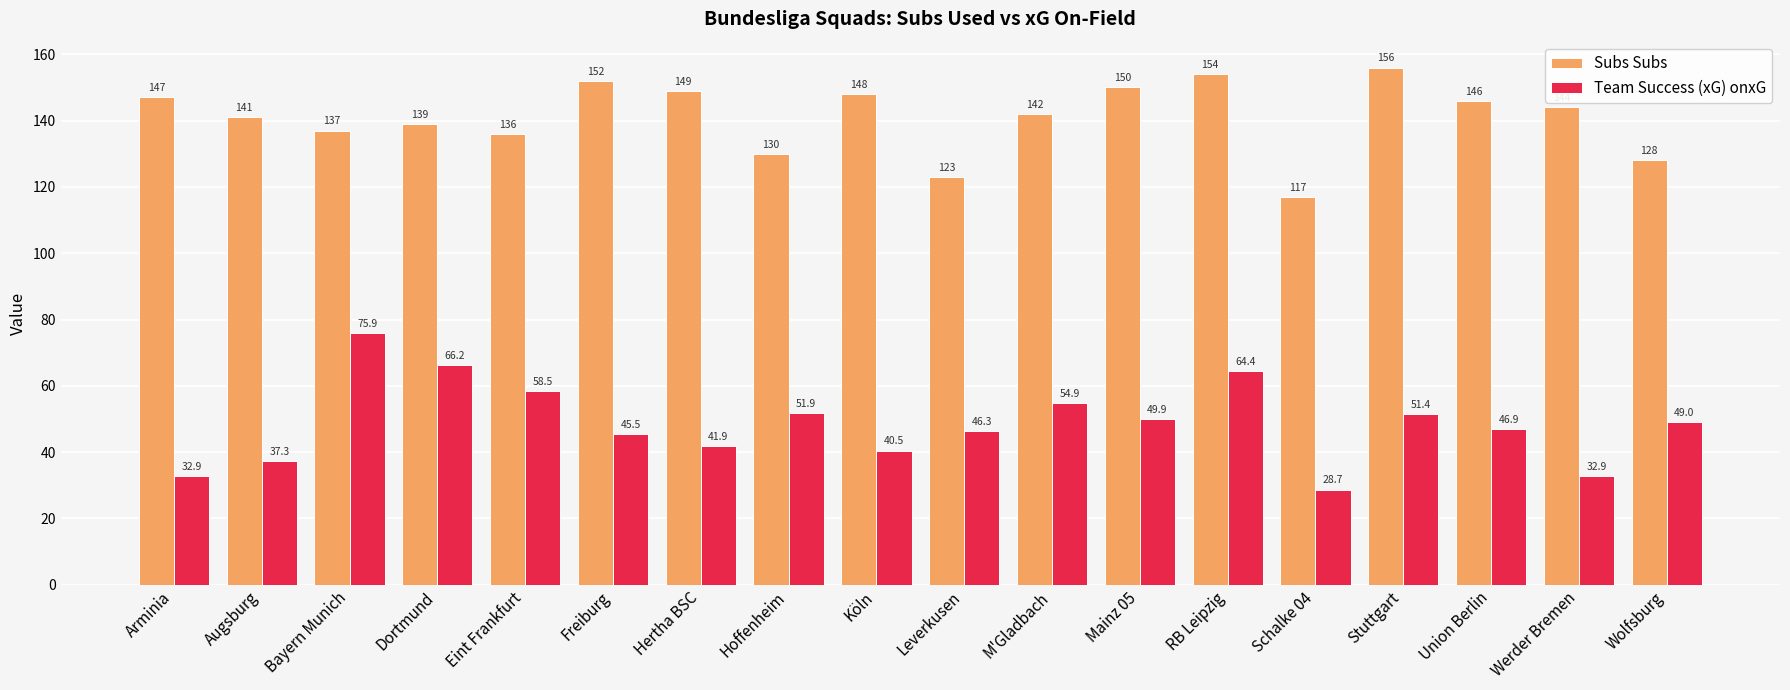

Are the bars grouped side by side (vs. stacked)?

Yes